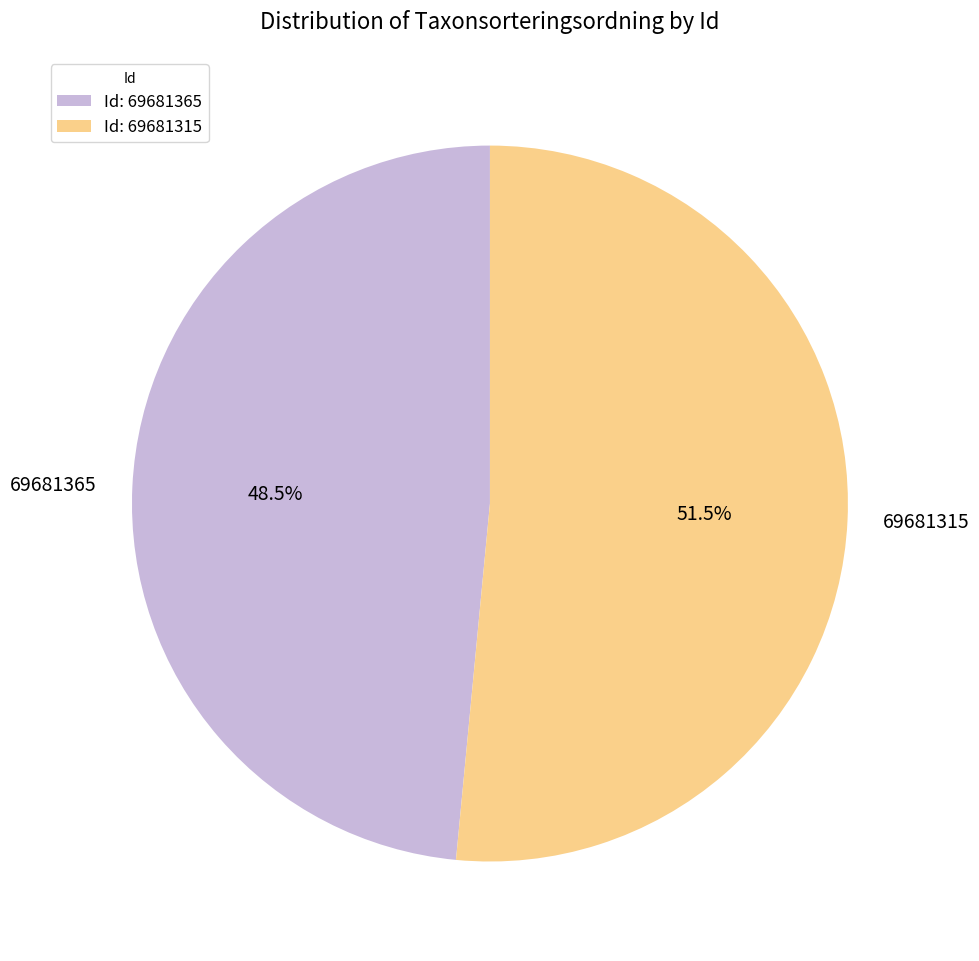

Does any single category account for the majority?

Yes